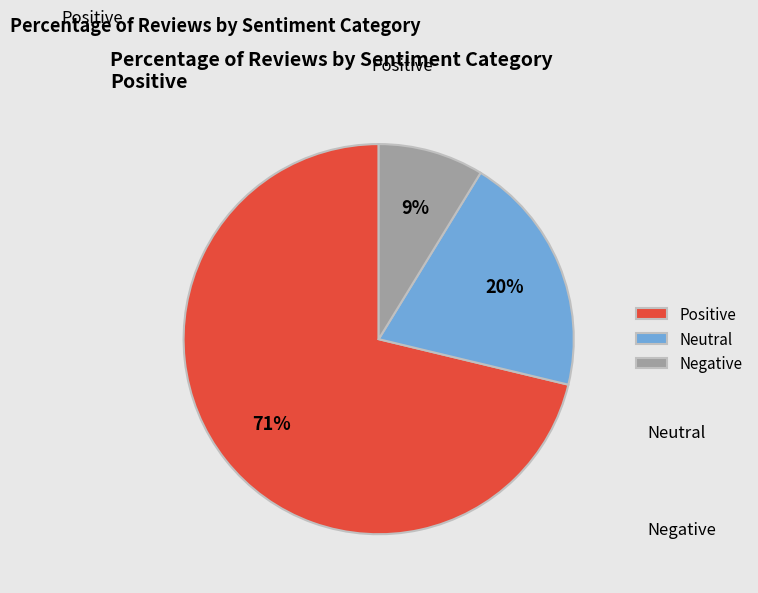

Between Positive and Negative, which is larger?

Positive